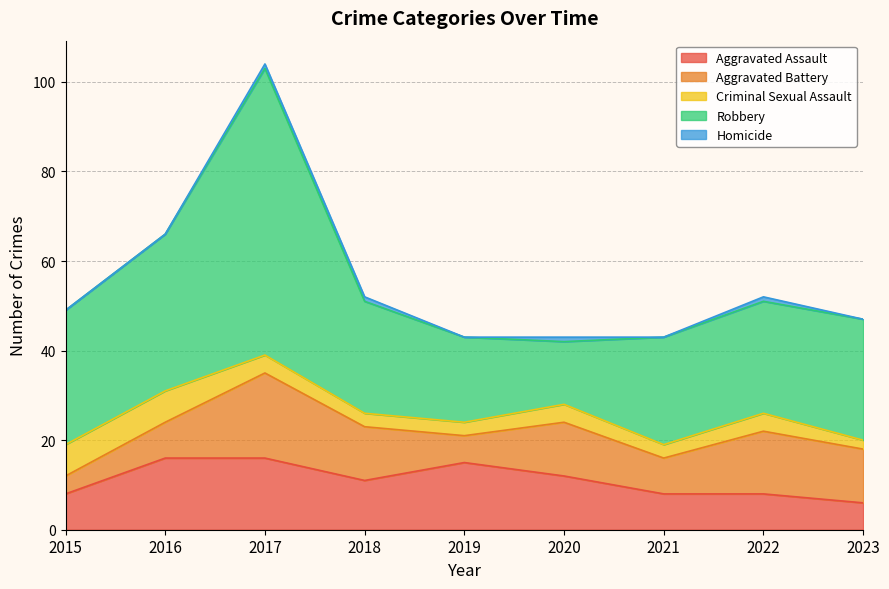

What are all the series names shown in the legend?

Aggravated Assault, Aggravated Battery, Criminal Sexual Assault, Robbery, Homicide